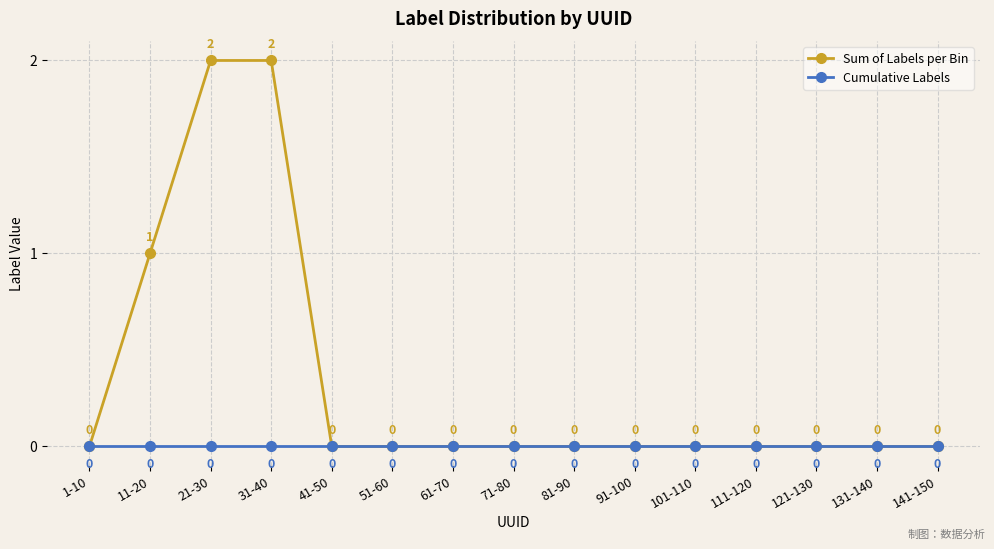

Reading left to right, list all the values displayed in this chart.

Sum of Labels per Bin: 0	1	2	2	0	0	0	0	0	0	0	0	0	0	0
Cumulative Labels: 0	0	0	0	0	0	0	0	0	0	0	0	0	0	0